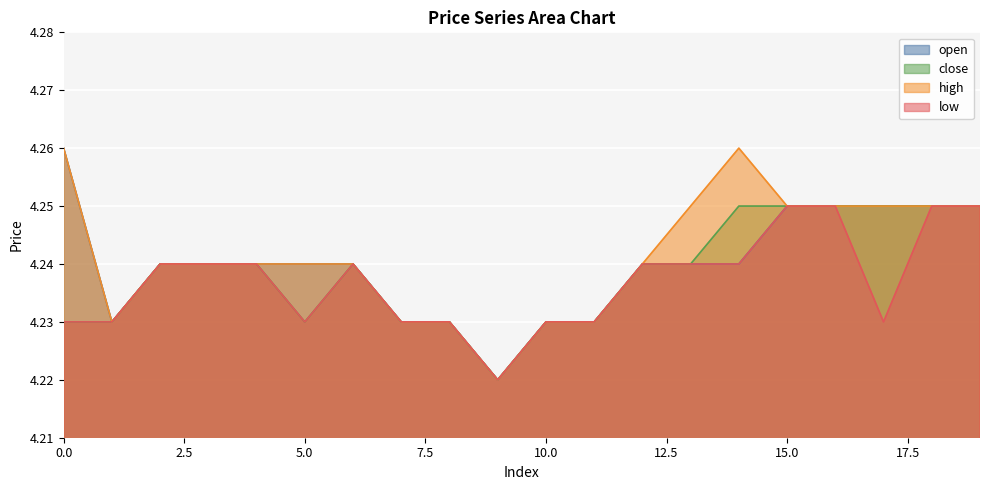

What is the value of the low point at the 10th from the left?

4.2